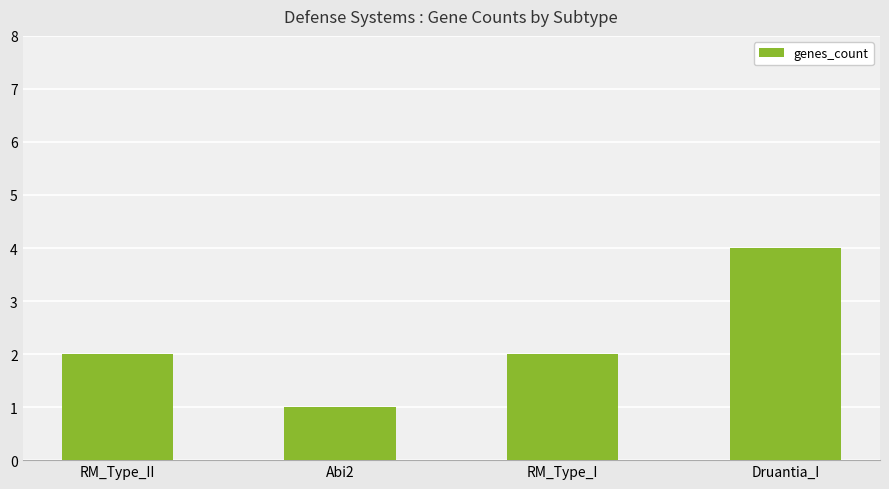

What is the label of the 2nd bar from the left?

Abi2